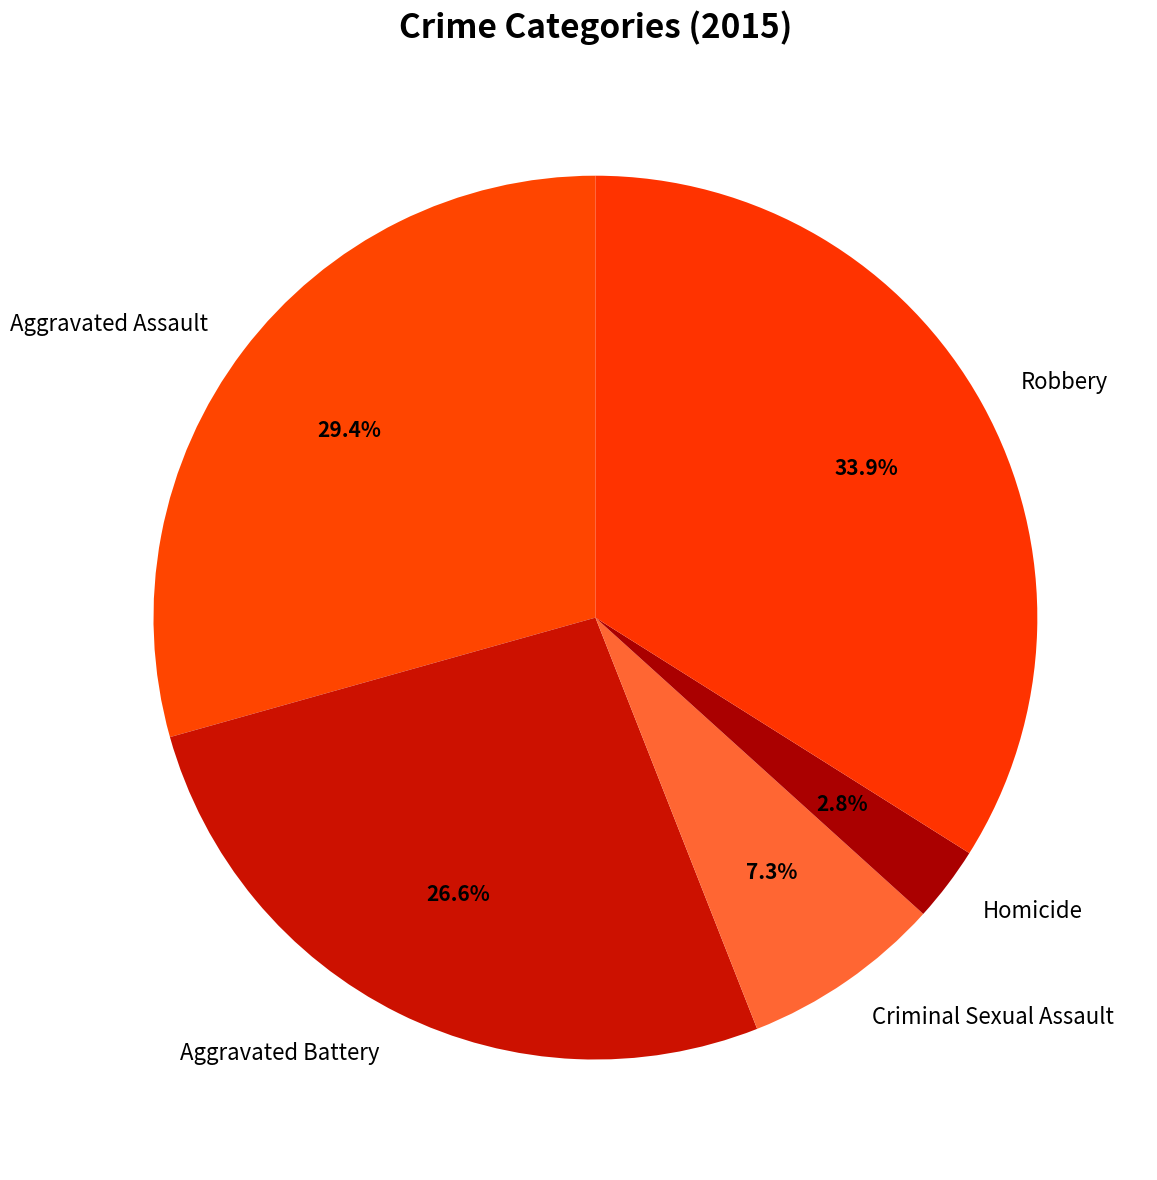

Is it true that Criminal Sexual Assault is 1% of the pie?

False